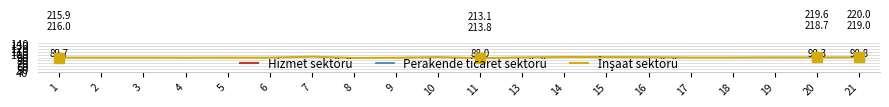

What is the sum of all Perakende ticaret sektörü values?

4314.7